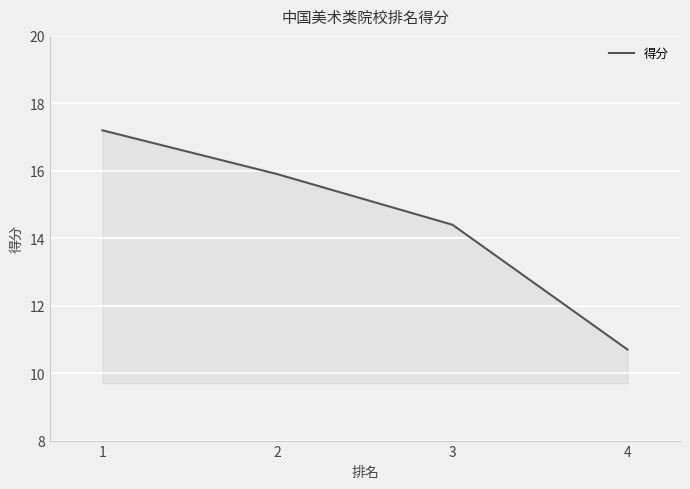

How many lines are shown in the chart?

1